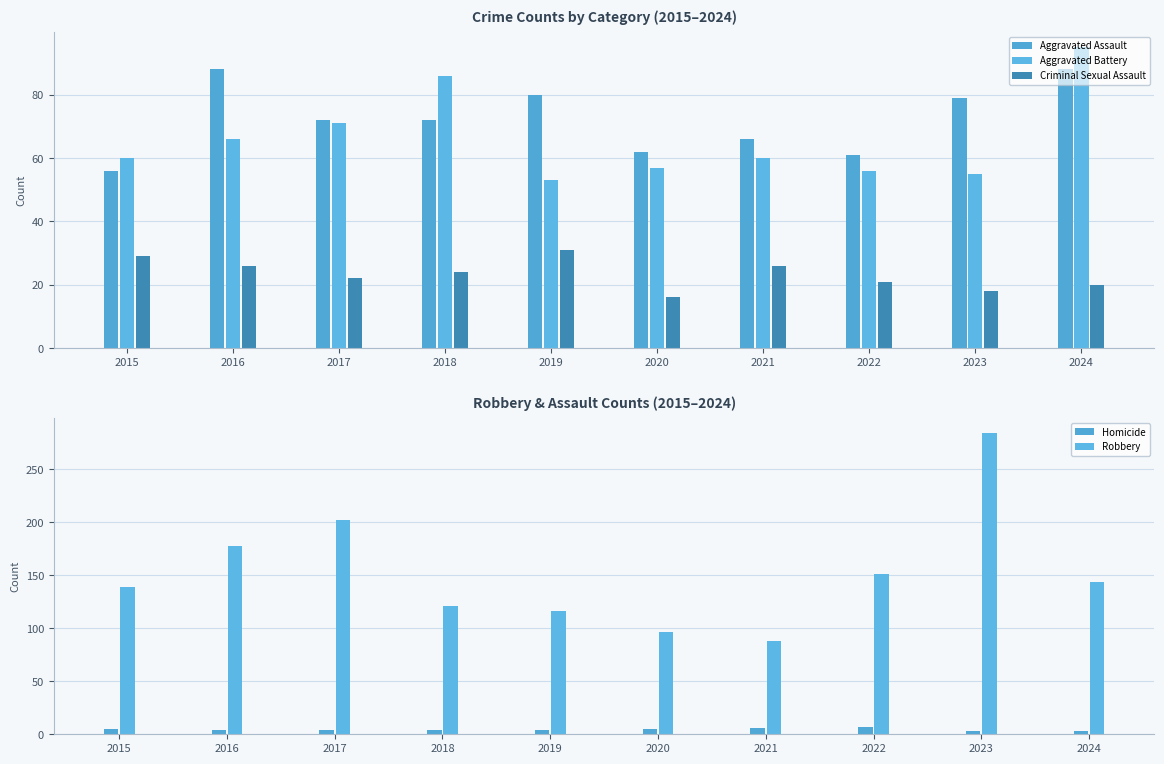

What is the value of the Homicide bar at the 9th from the left?

3